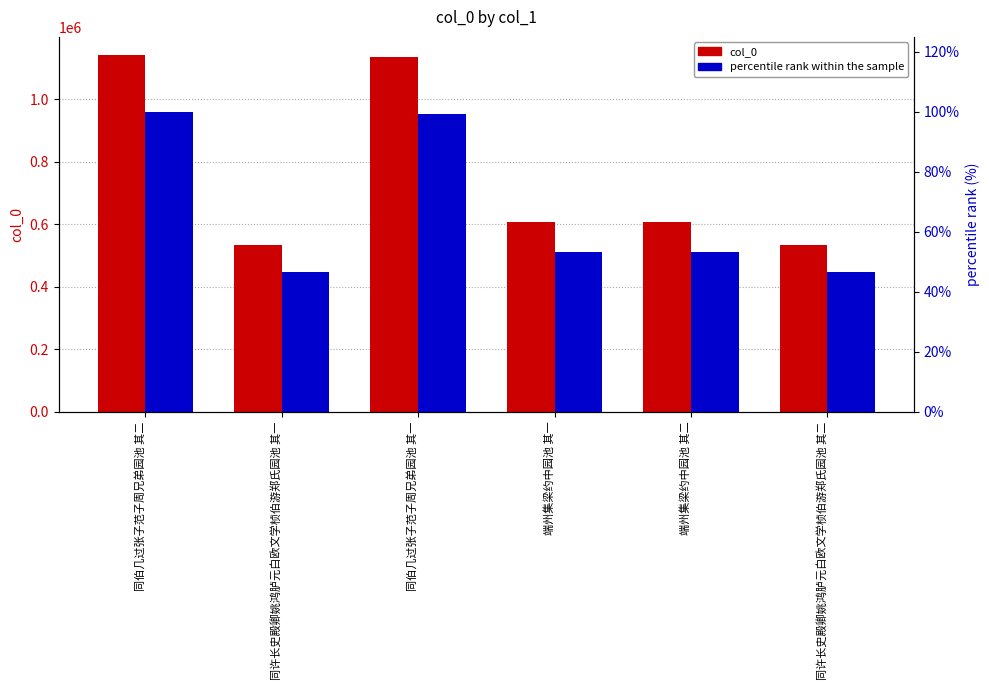

What is the approximate value of col_0 at 同伯几过张子范子周兄弟园池 其二?

1142240.0